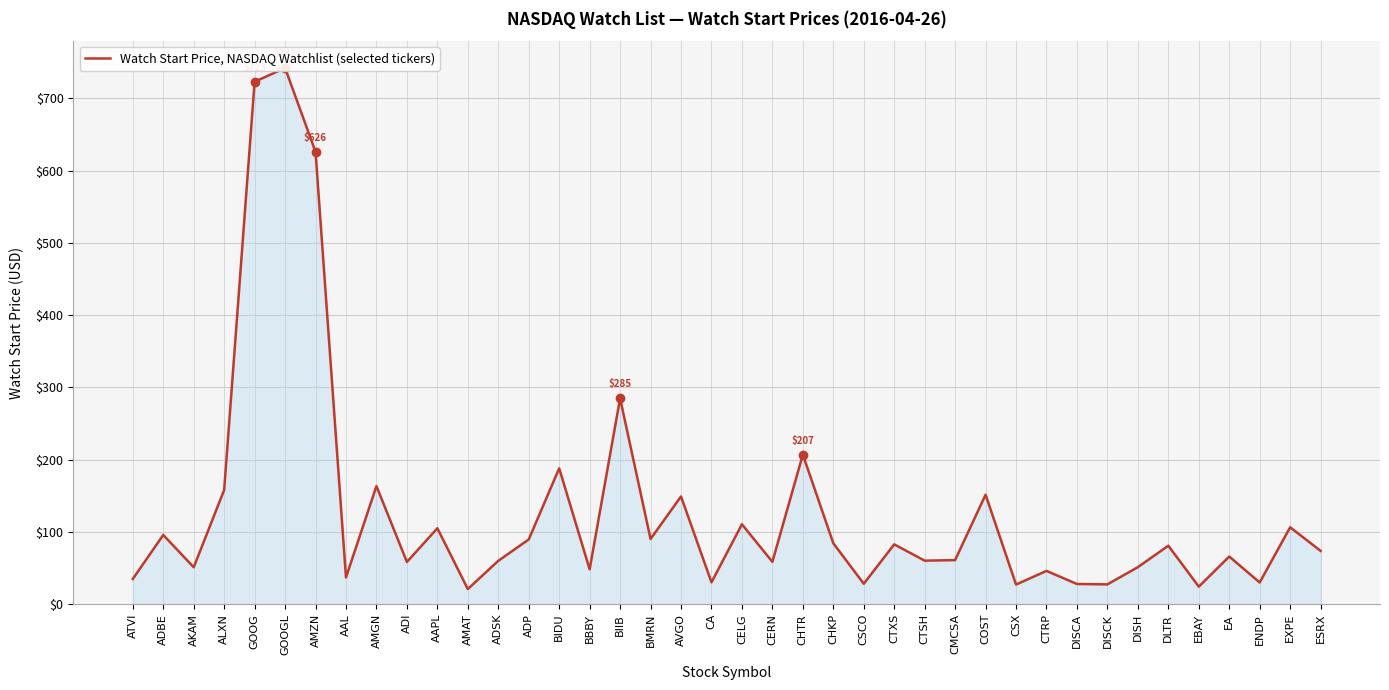

Read the value at ALXN.

158.0